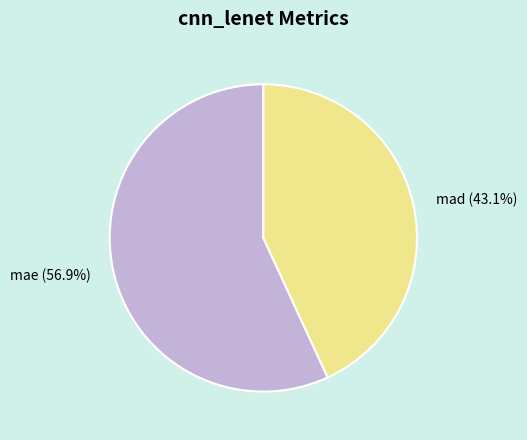

Does mae account for over 50% of the chart?

Yes